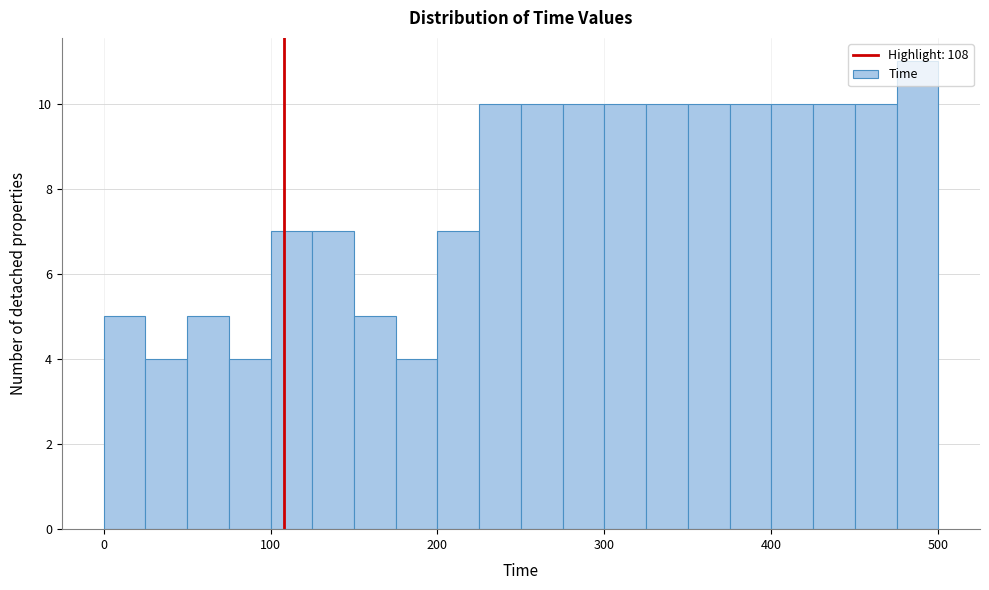

Read against the x-axis, roughly where is the centre of the tallest bar?

490